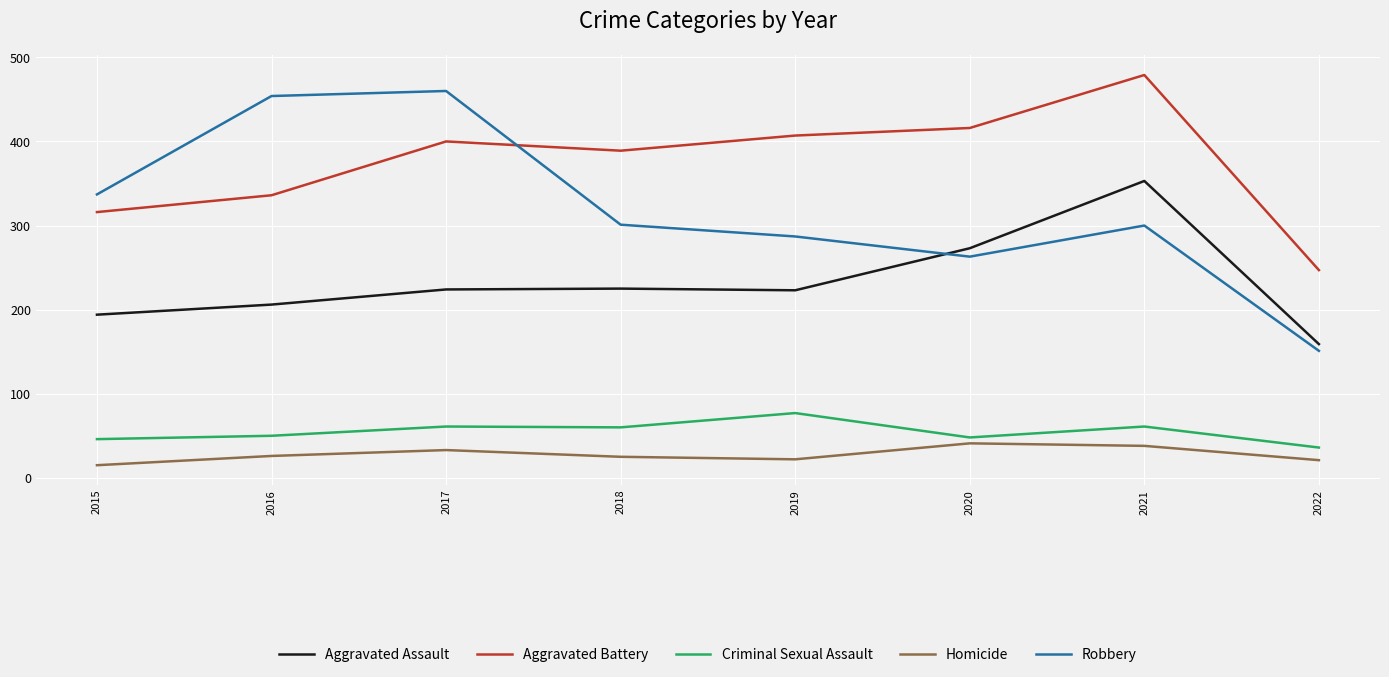

What is the highest value of the Aggravated Assault series?

353